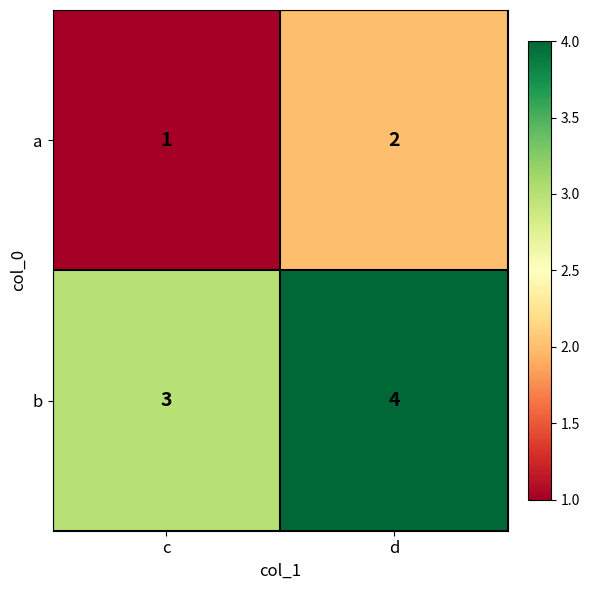

At which label is a closest to 1?

c